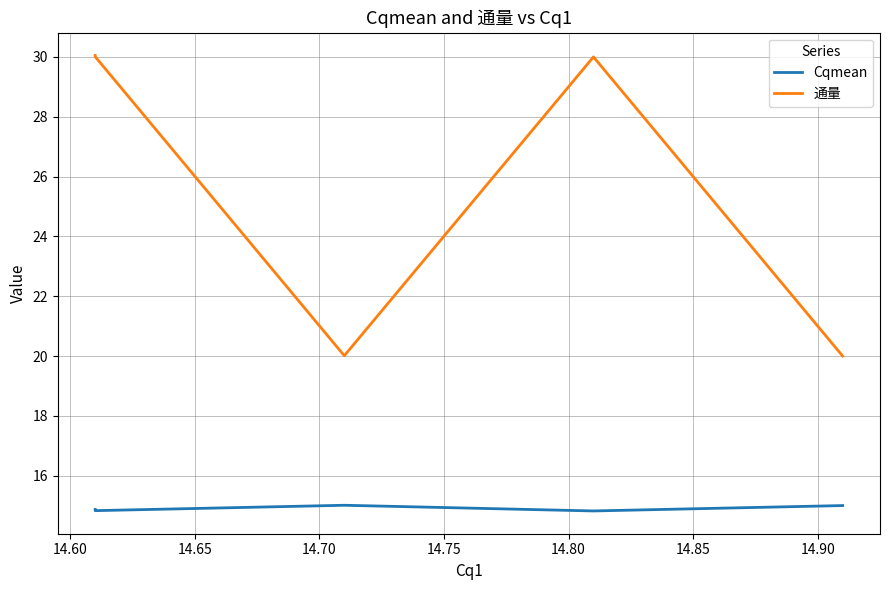

In Cqmean, how many points are higher than both neighbors (excluding endpoints)?

1